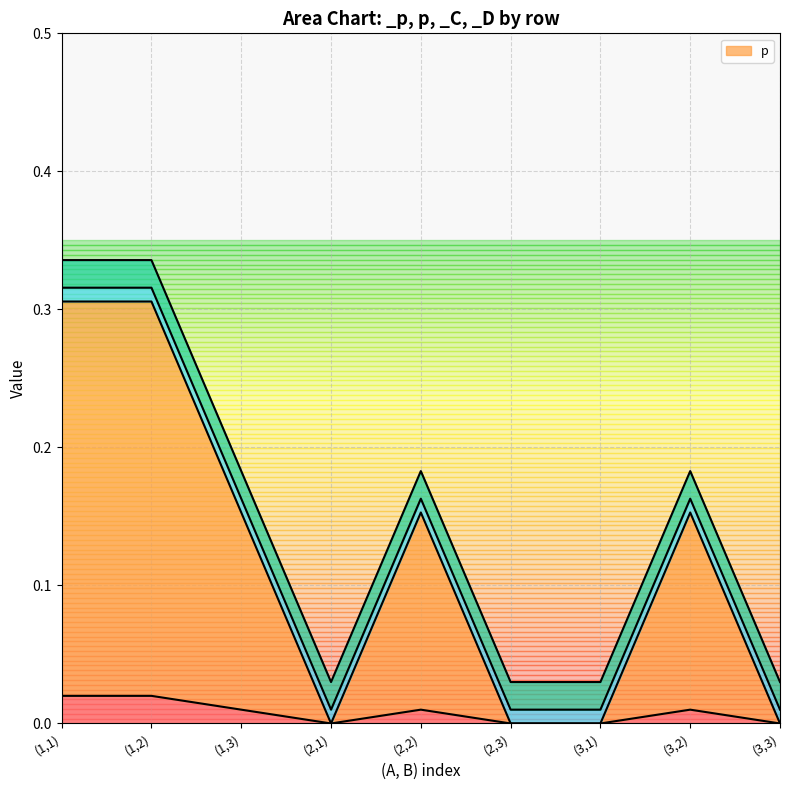

True or false: p and _p cross at least once.

False